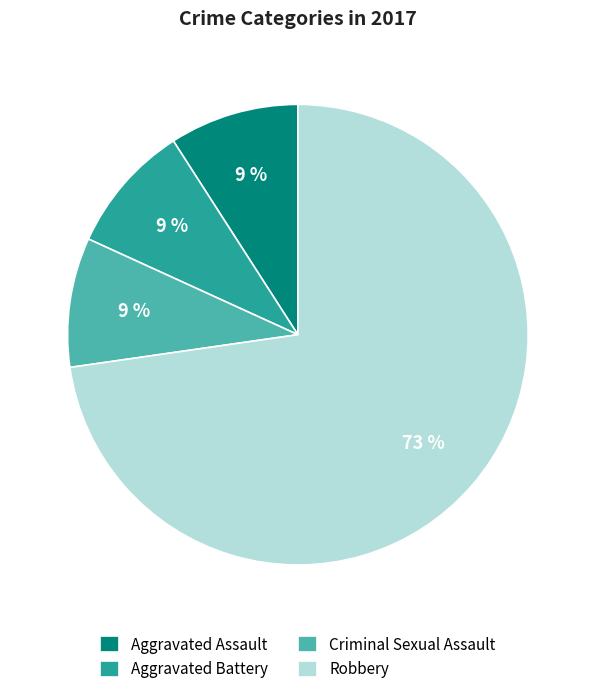

Is it true that Aggravated Battery is 9% of the pie?

True